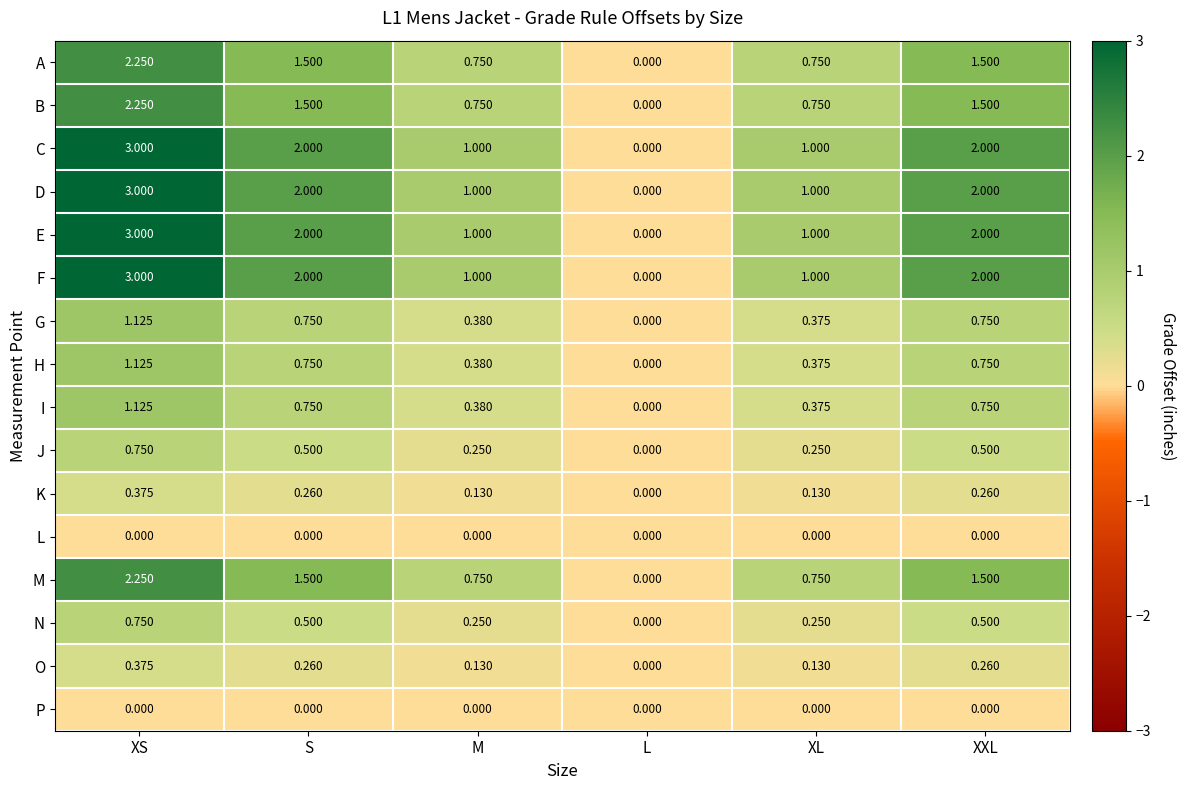

At which category does the chart reach its peak across all series?

XS